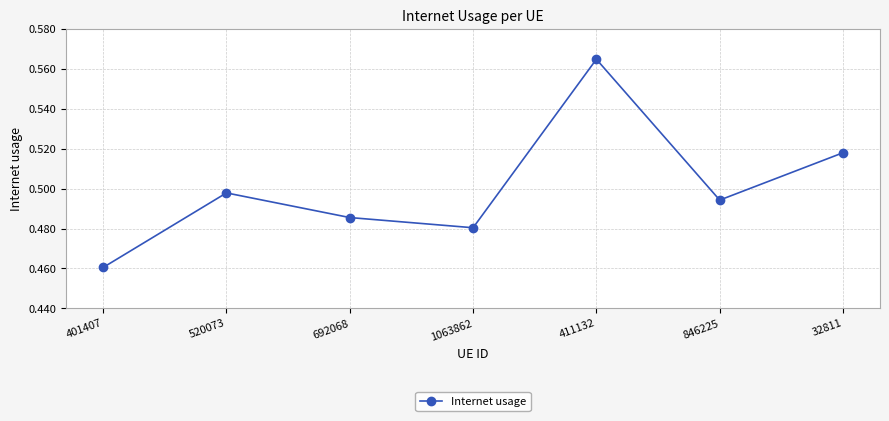

The value at 32811 is 0.8. True or false?

False